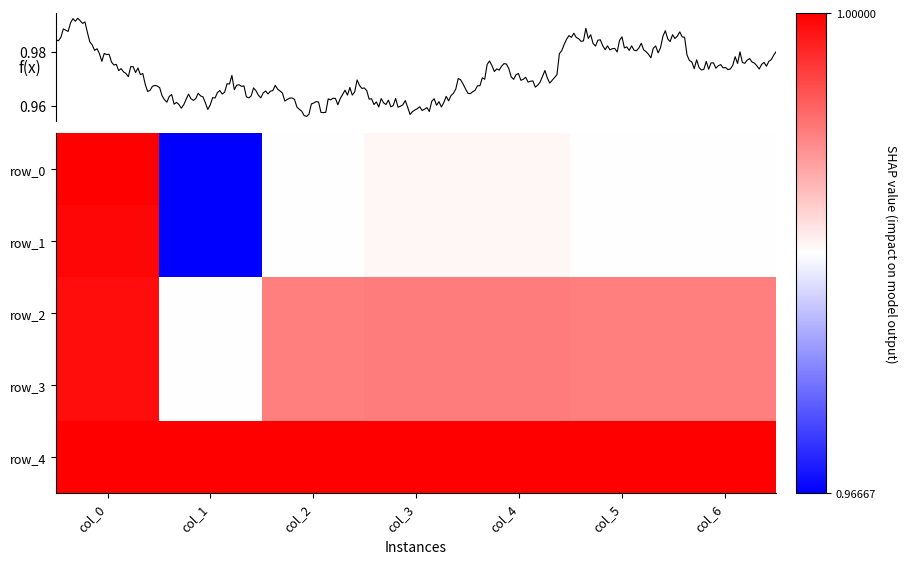

The value of row_2 at col_5 is 1.0. True or false?

True